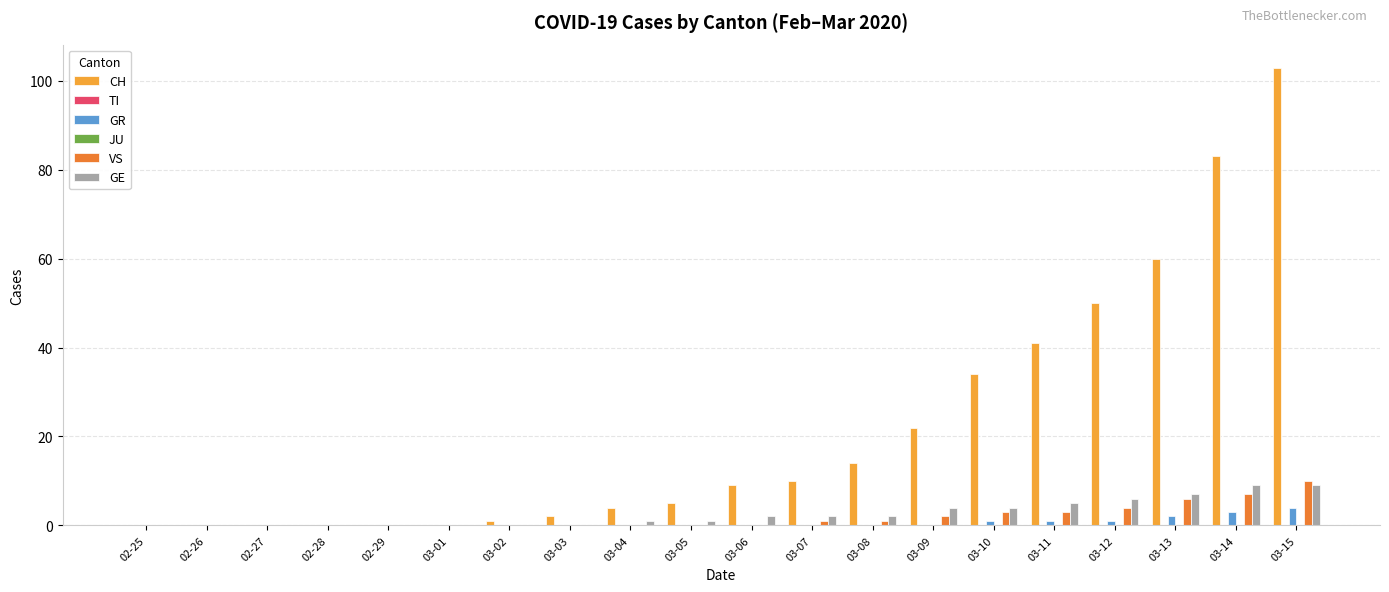

How many bars are there in each group?

6